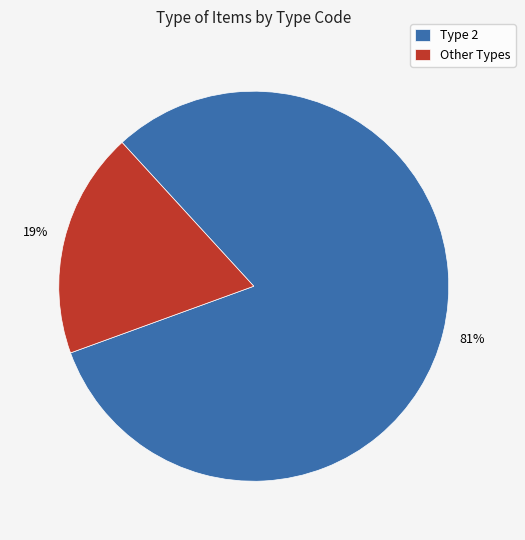

What is the majority slice?

Type 2